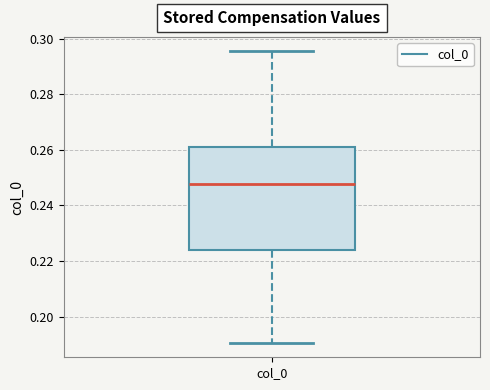

Where is the lower edge of the box for col_0 on the y-axis? The values are not printed on the chart, so give them approximately, as read against the axis.

0.224